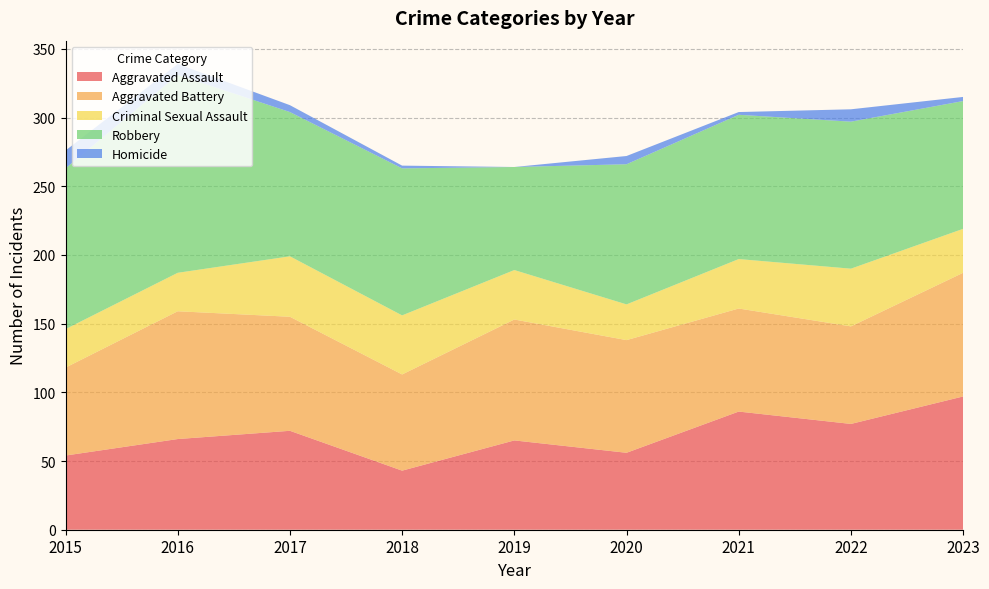

Reading left to right, transcribe all the data shown in this chart.

Aggravated Assault: 54	66	72	43	65	56	86	77	97
Aggravated Battery: 64	93	83	70	88	82	75	71	90
Criminal Sexual Assault: 28	28	44	43	36	26	36	42	32
Robbery: 117	144	105	107	75	102	105	107	93
Homicide: 13	8	5	2	0	6	2	9	3